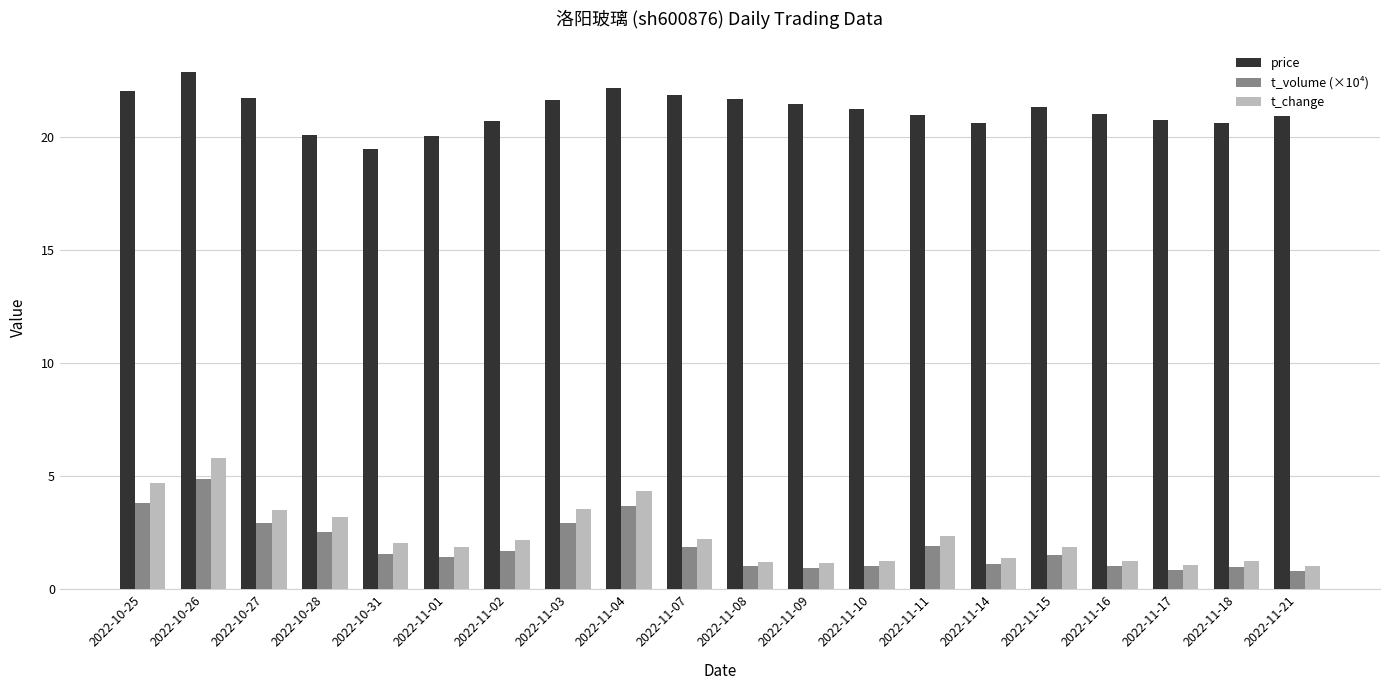

What is the label of the 12th bar from the right?

2022-11-04